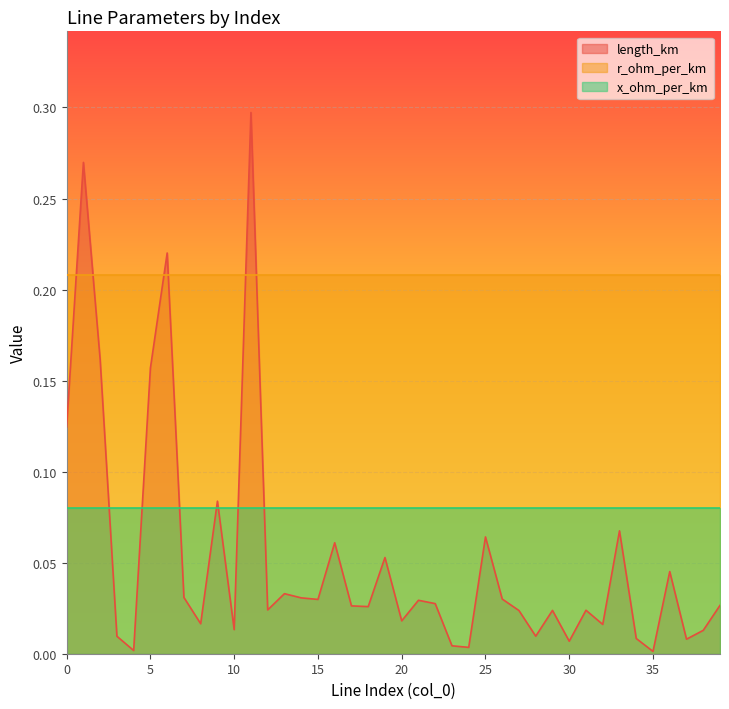

True or false: r_ohm_per_km and x_ohm_per_km cross at least once.

False